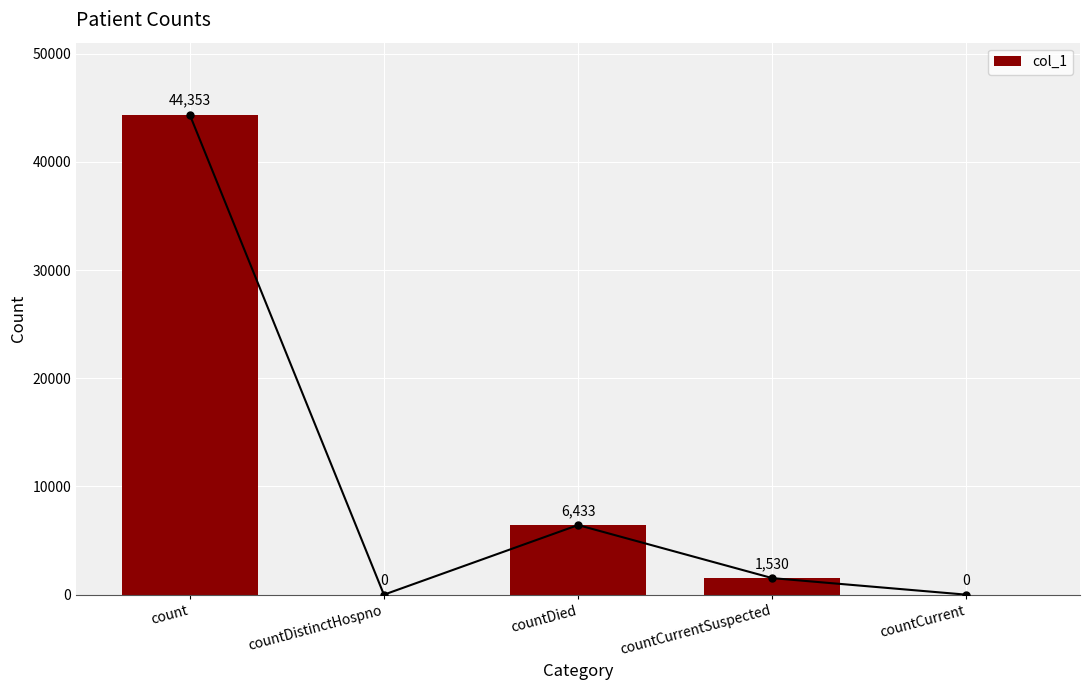

How many values are above zero?

3